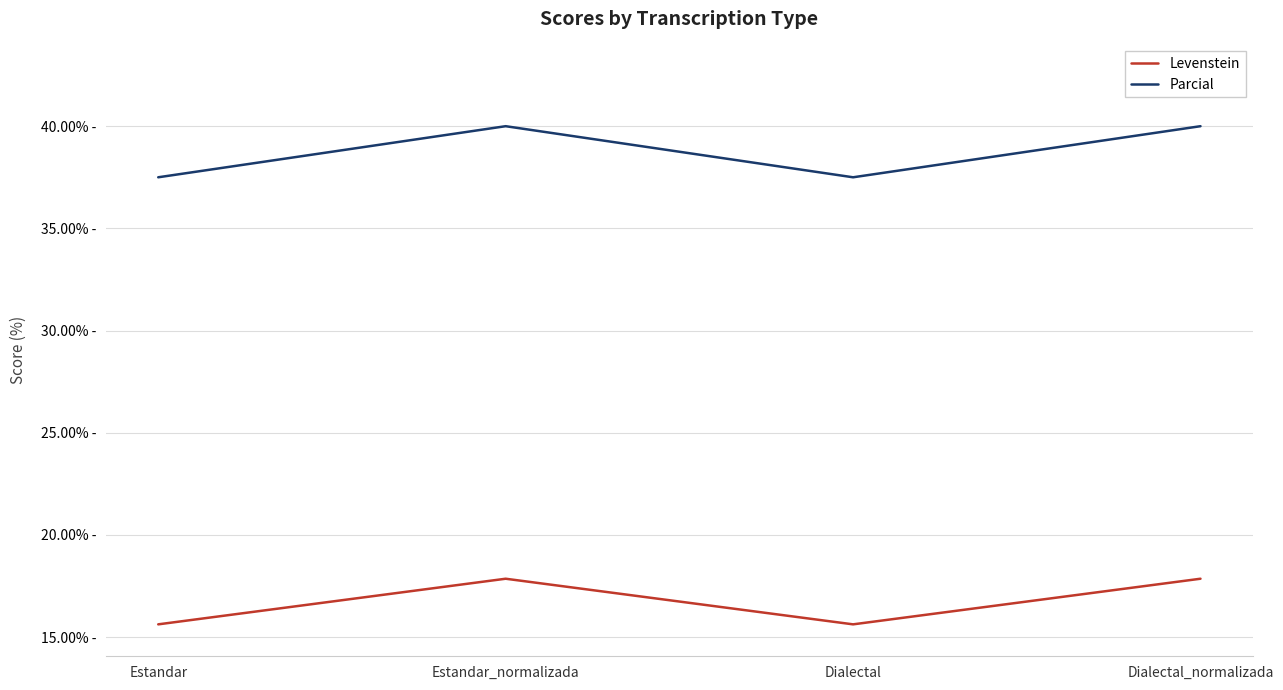

What are all the series names shown in the legend?

Levenstein, Parcial